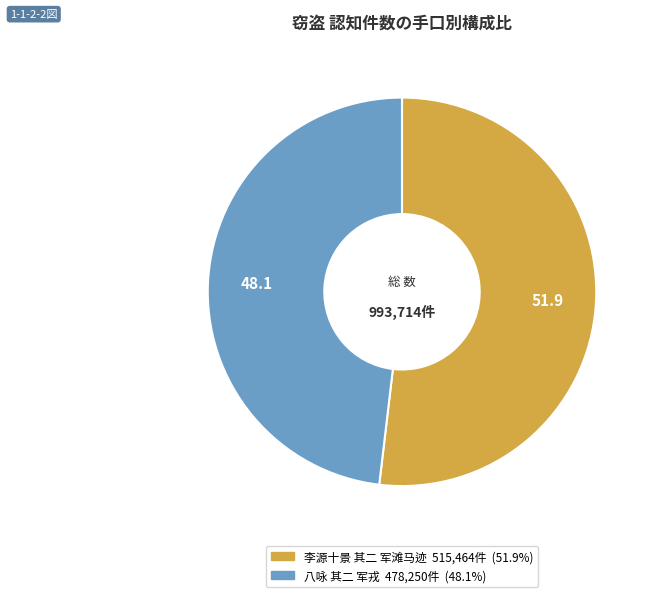

Approximately how many times larger is the value at 李源十景 其二 军滩马迹 compared to 八咏 其二 军戎?

1.1